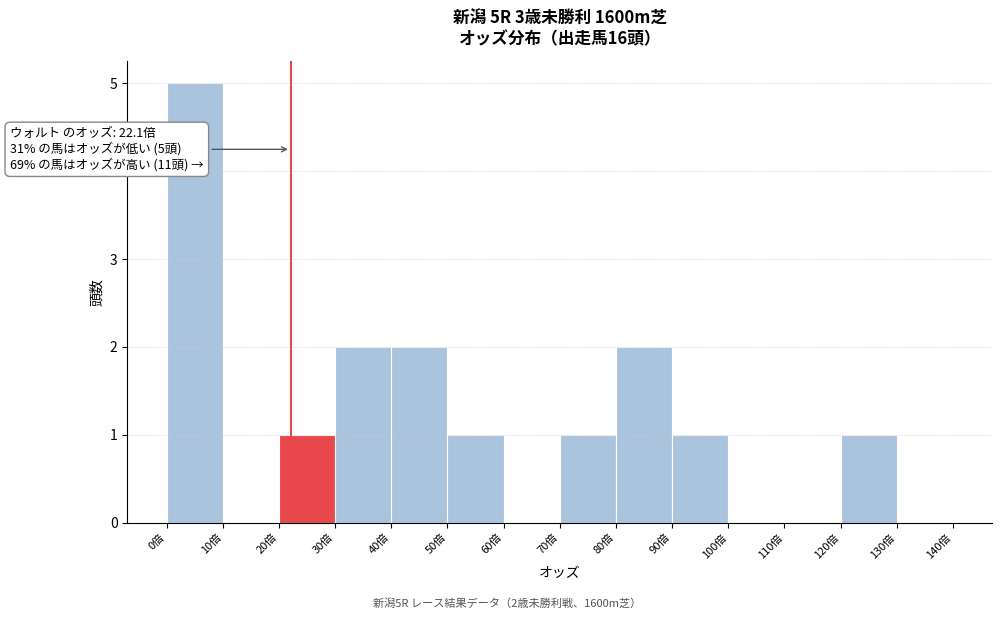

Over which range of the x-axis is the bar tallest?

0 to 10